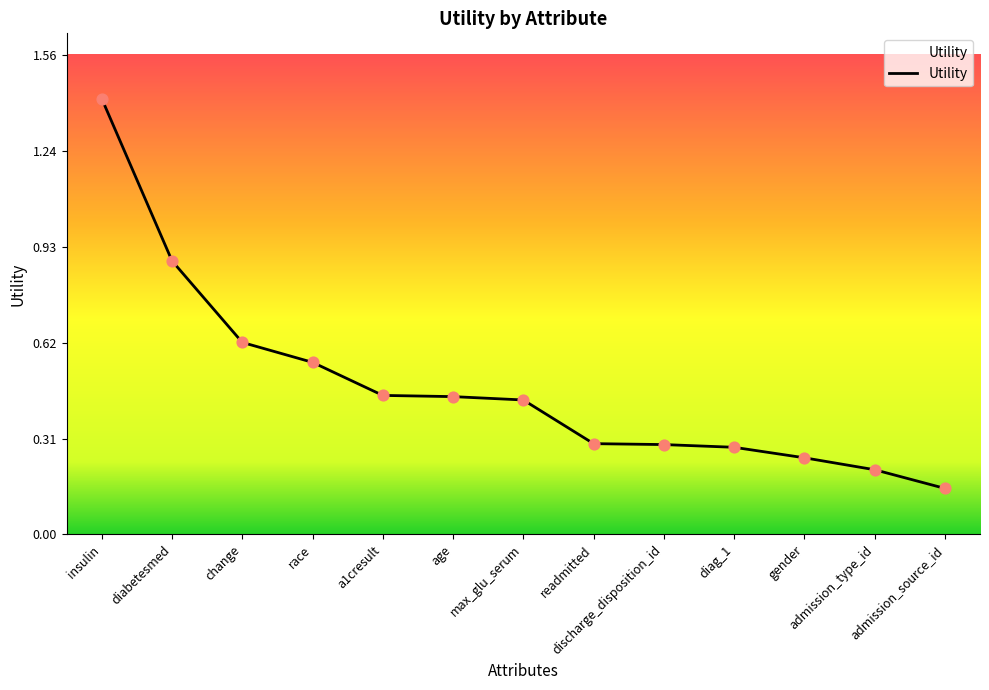

Which has a higher value, race or admission_source_id?

race